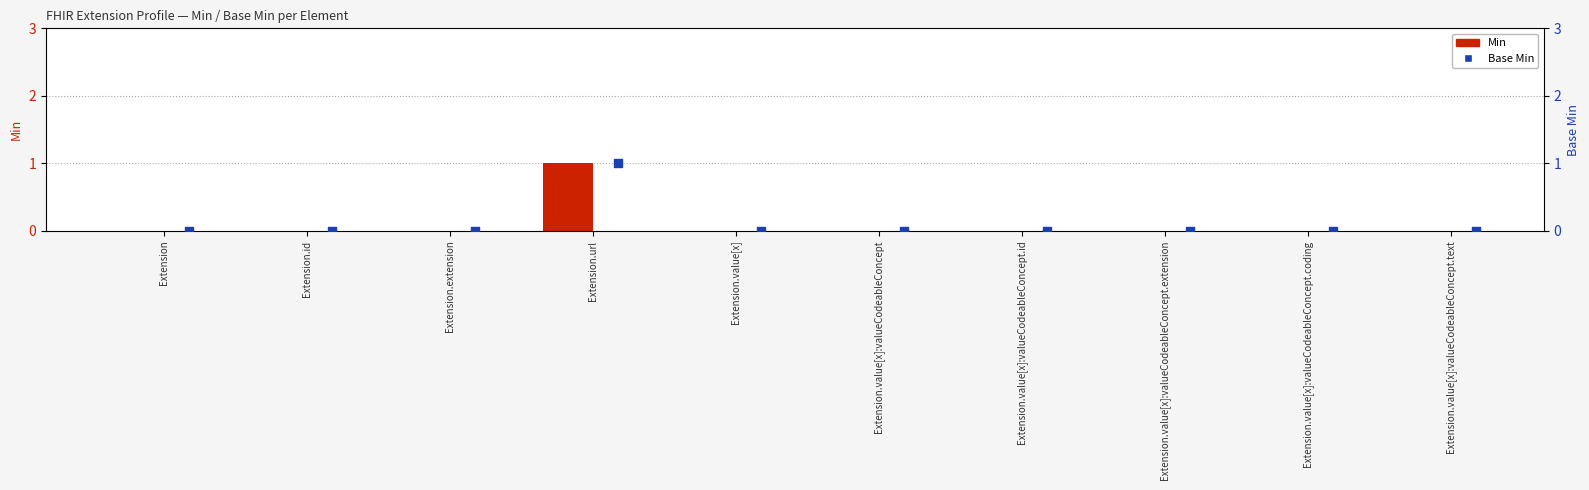

Which series has the largest Y range (max minus min)?

Min